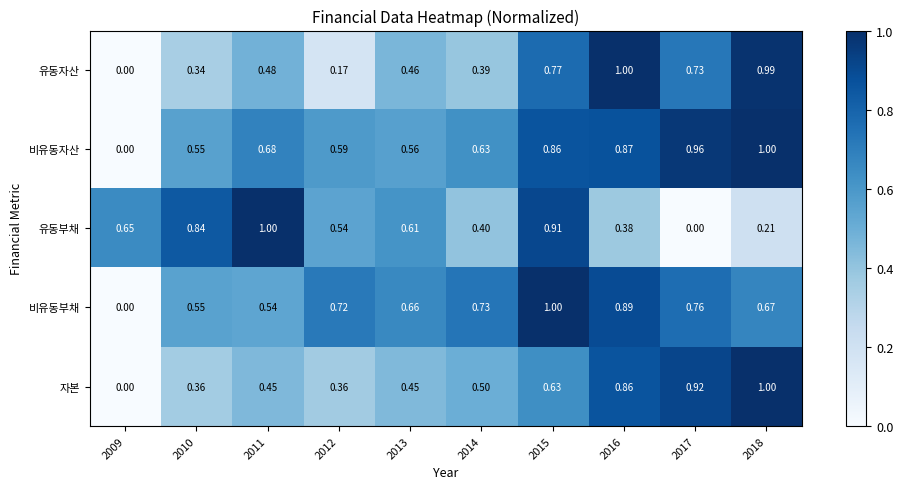

Which series has the largest total across all categories?

비유동자산